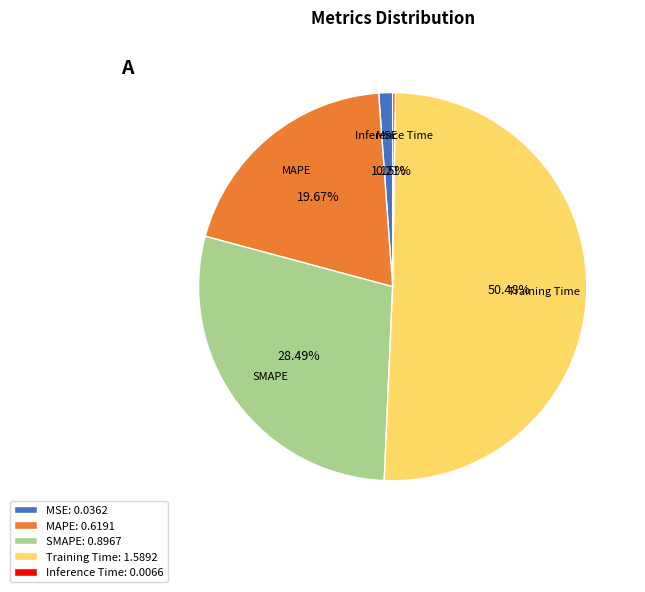

Do MAPE: 0.6191 and MSE: 0.0362 together represent more than half of the pie?

No